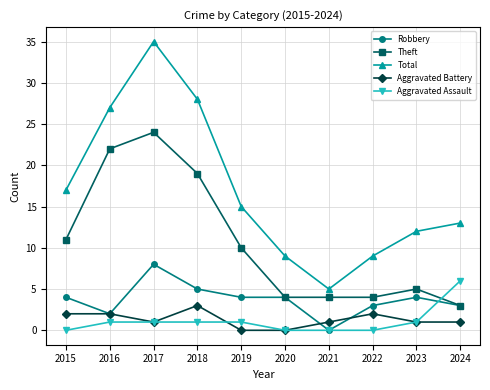

At which label does Theft first exceed 10?

2015